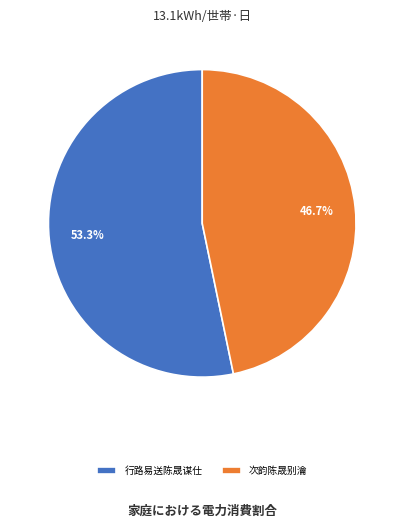

Is 行路易送陈晟谋仕 the majority of the pie?

Yes